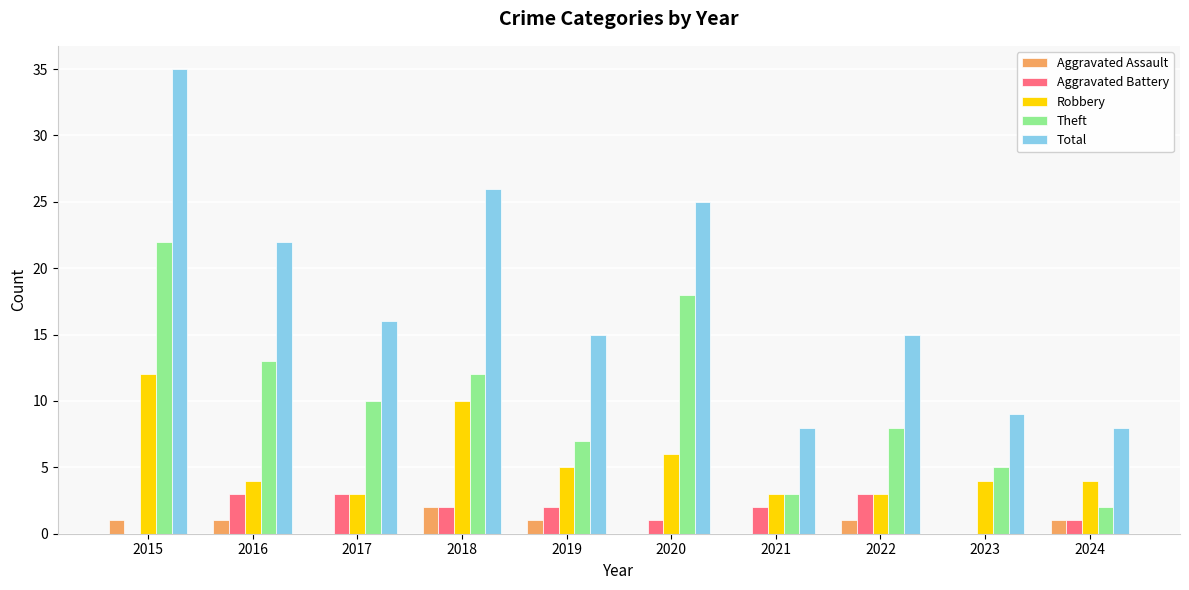

True or false: Aggravated Battery has a value of 1 at 2016.

False